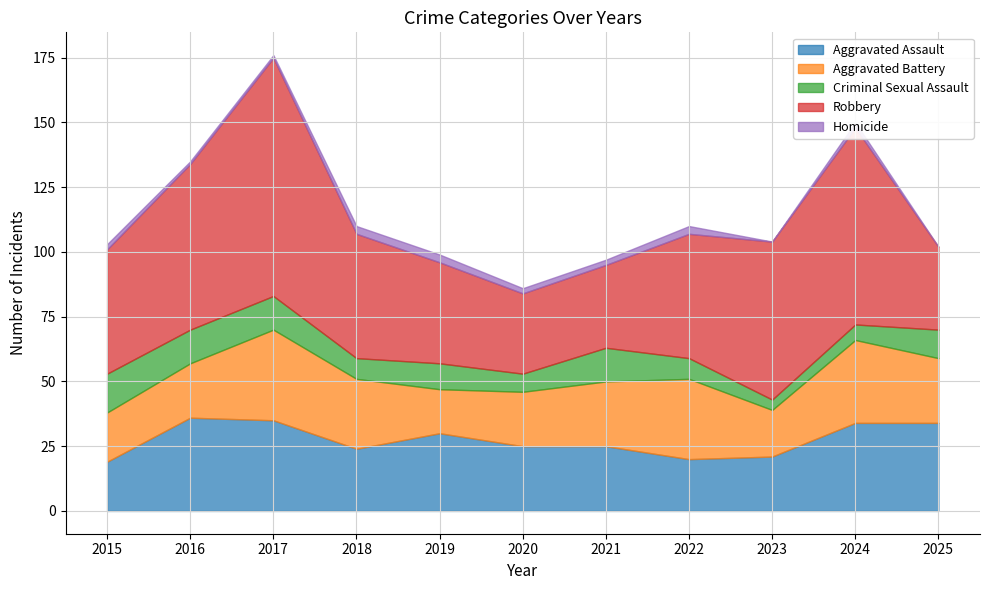

Rank the categories by Criminal Sexual Assault value from highest to lowest.

2015, 2016, 2017, 2021, 2025, 2019, 2018, 2022, 2020, 2024, 2023